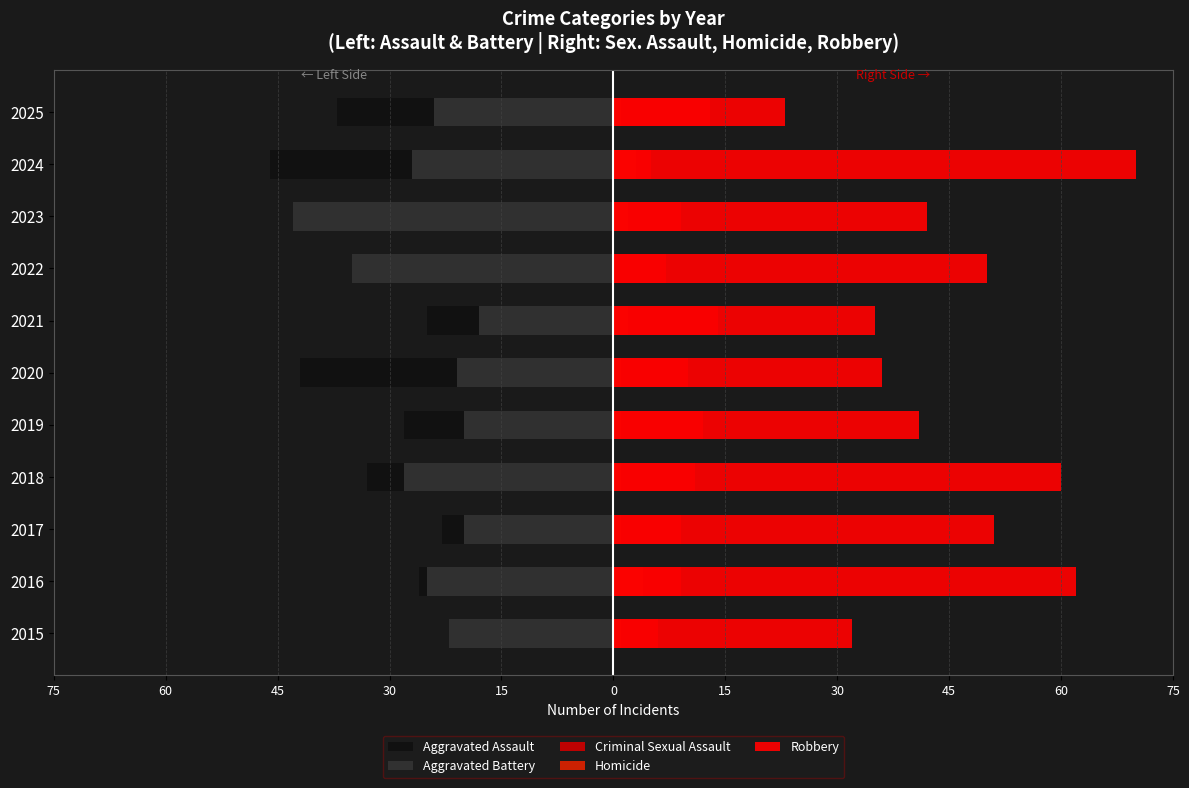

What is the highest value of the Criminal Sexual Assault series?

14